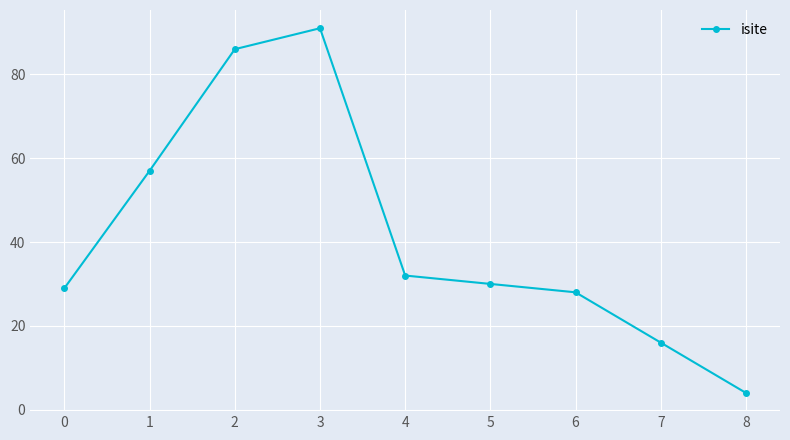

Rank the categories by value from lowest to highest.

8, 7, 6, 0, 5, 4, 1, 2, 3